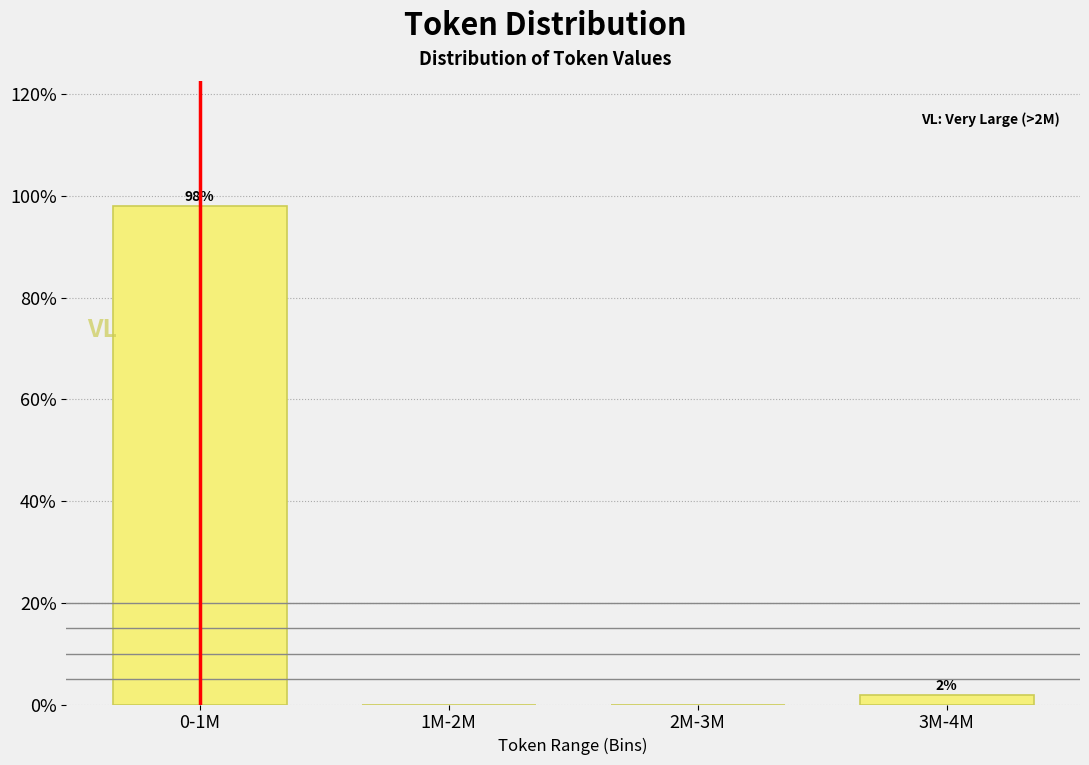

At which label does the data first exceed 1?

0-1M